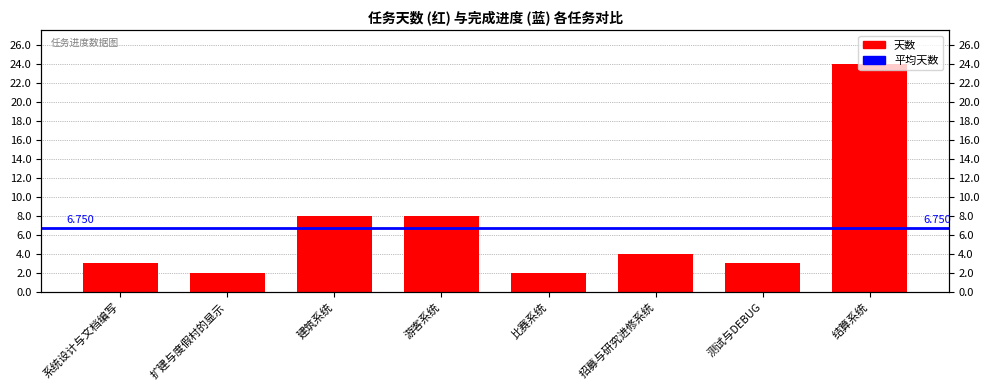

Between 扩建与度假村的显示 and 测试与DEBUG, which is larger?

测试与DEBUG